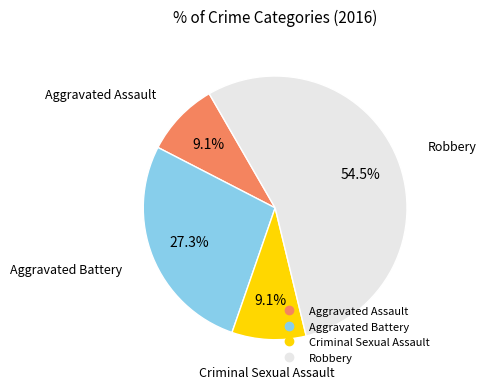

Does any single category account for the majority?

Yes